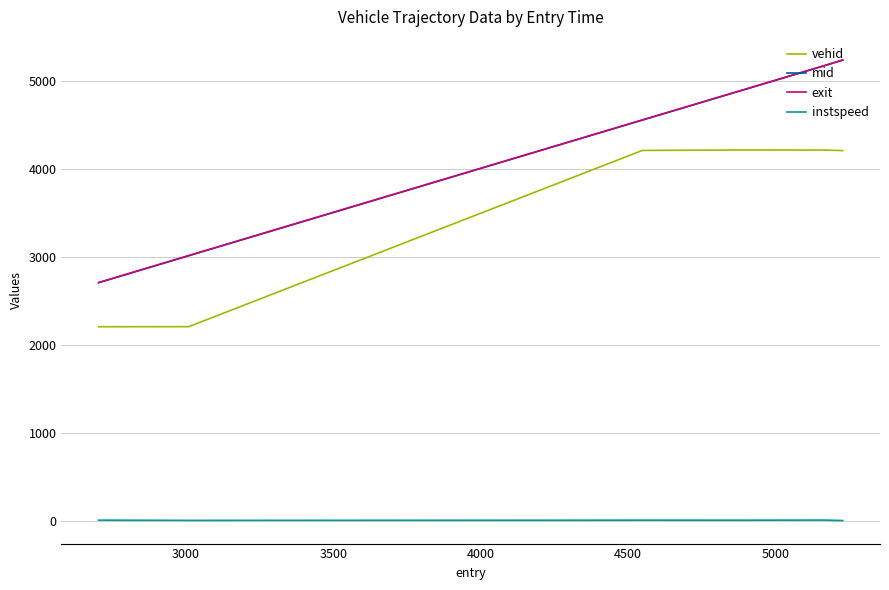

True or false: vehid and mid cross at least once.

False